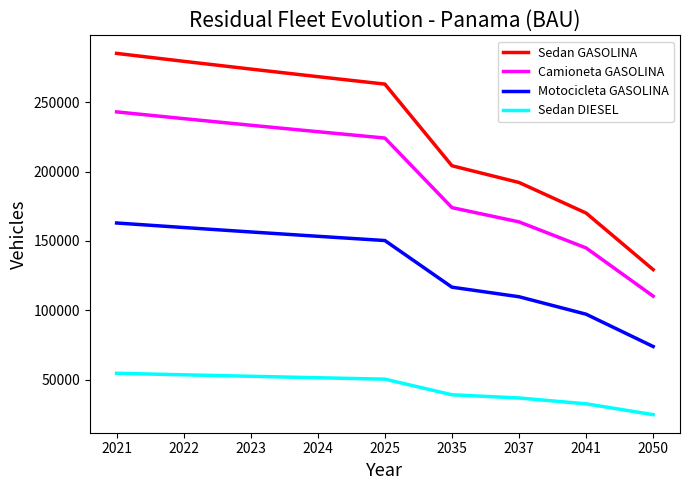

Is it true that Sedan DIESEL equals 32548.7 at 2041?

True